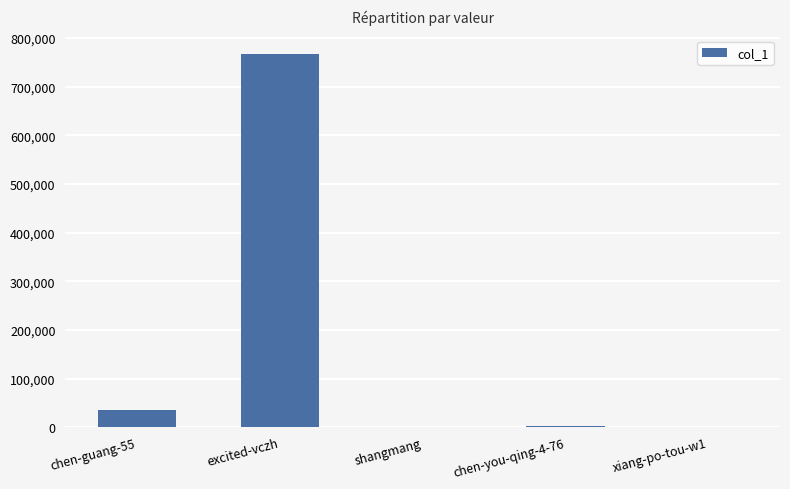

The value at excited-vczh is 1080593. True or false?

False